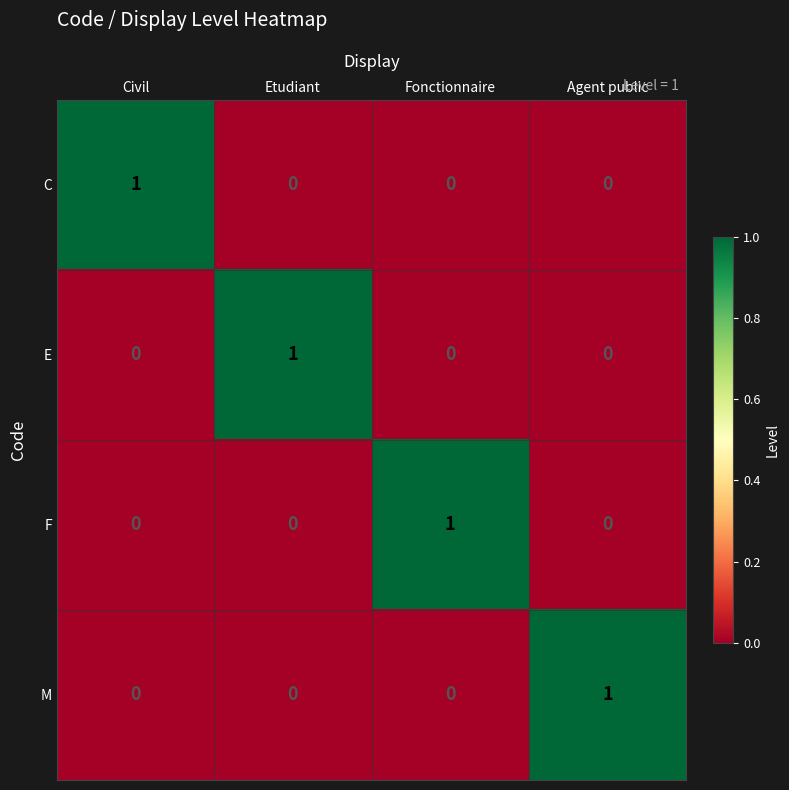

Reading left to right, what are all the values shown in this chart?

C: 1	0	0	0
E: 0	1	0	0
F: 0	0	1	0
M: 0	0	0	1